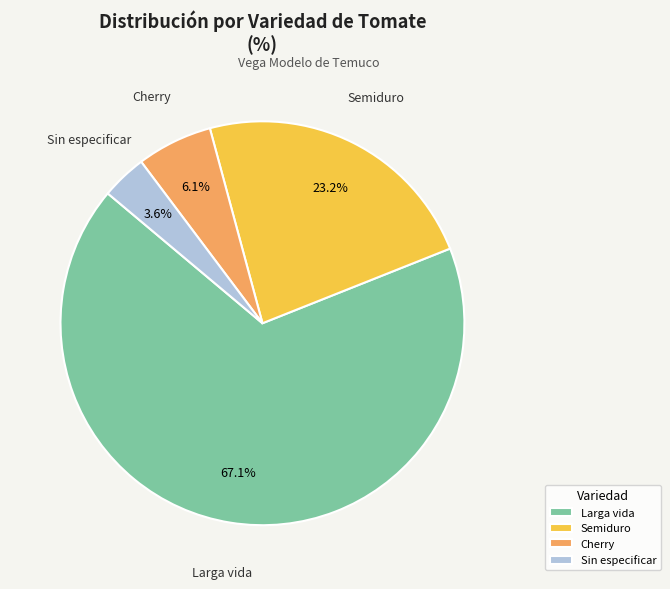

Approximately how many times larger is the value at Cherry compared to Semiduro?

0.3